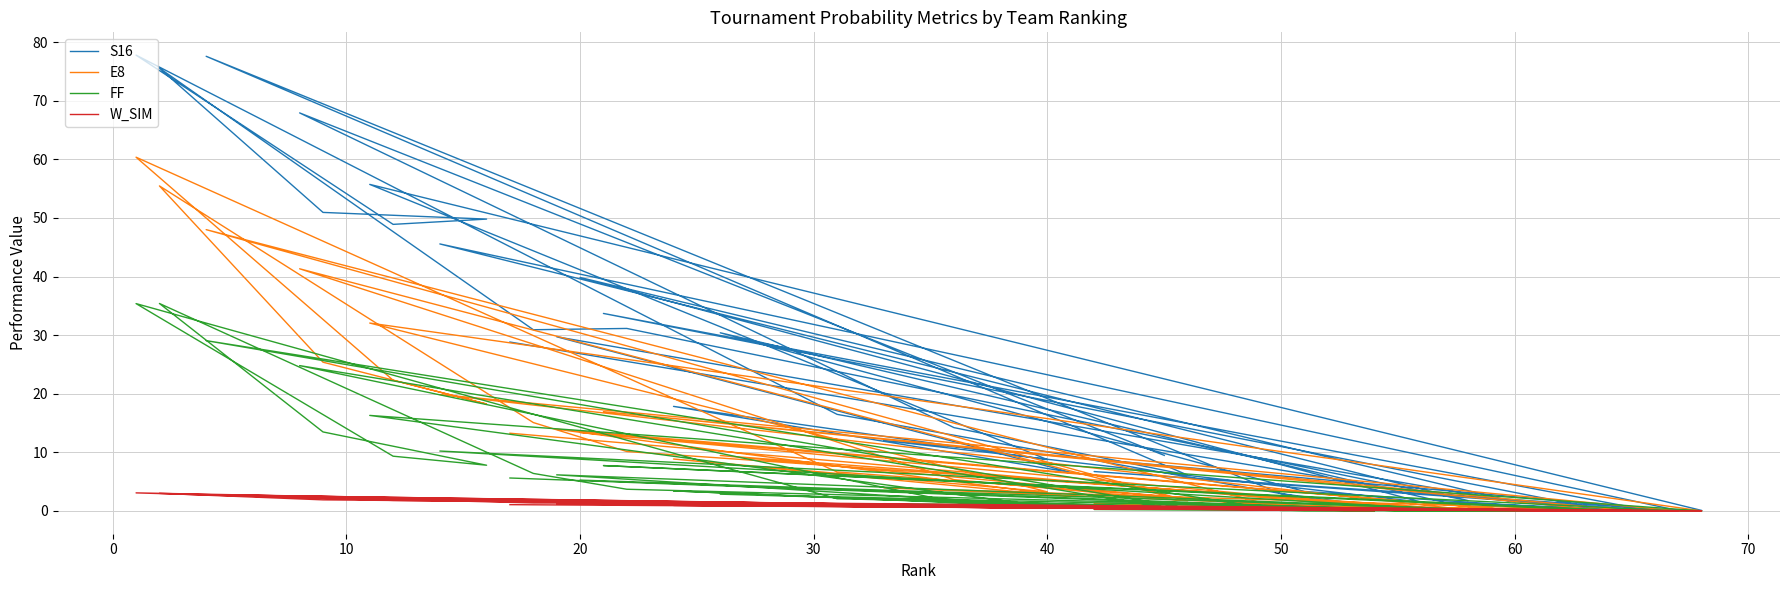

True or false: S16 has more than 1 points higher than both neighbors.

True